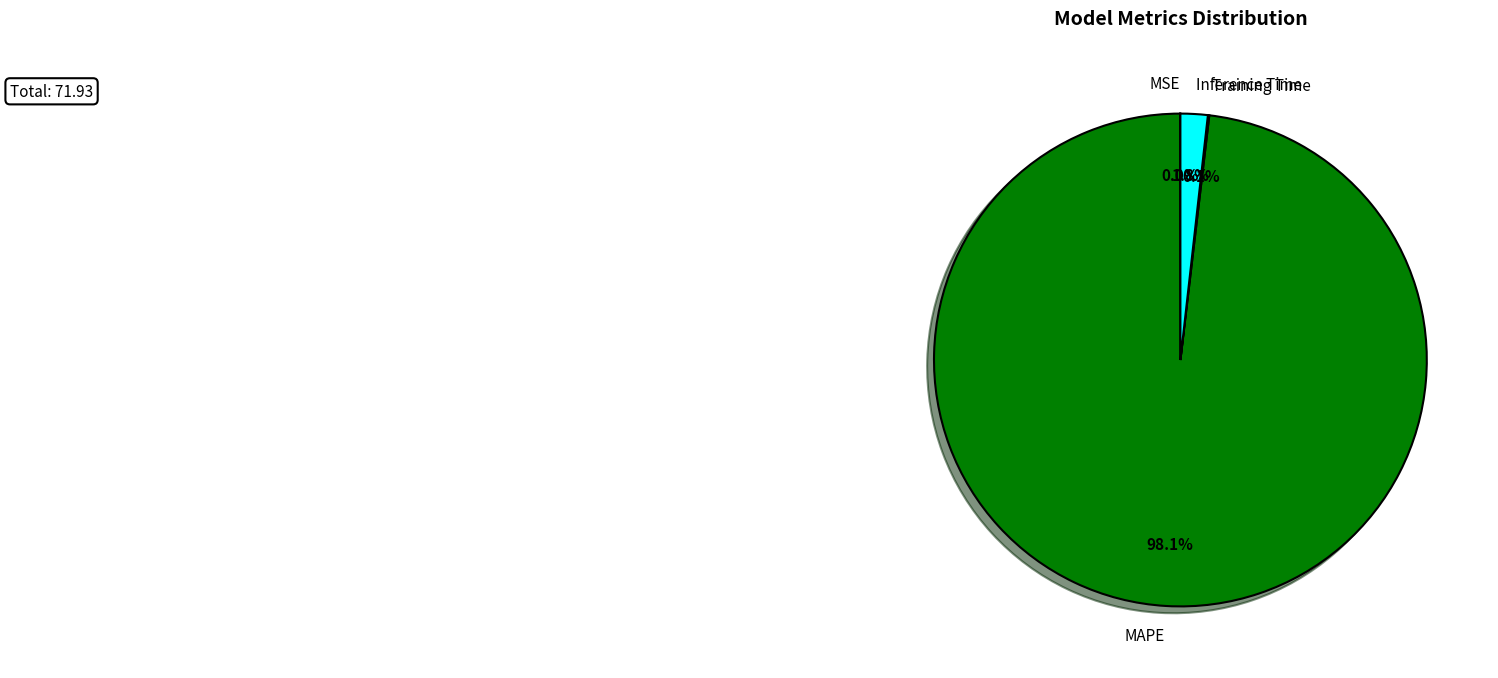

What is the total percentage of Inference Time and MAPE?

99.9%